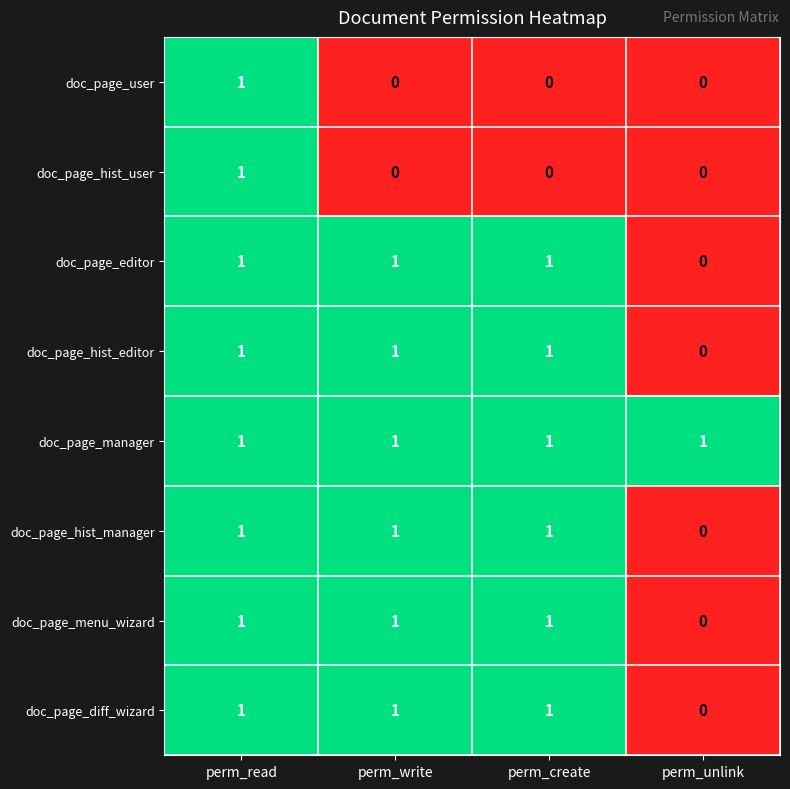

Is it true that doc_page_hist_user equals 0 at perm_write?

True